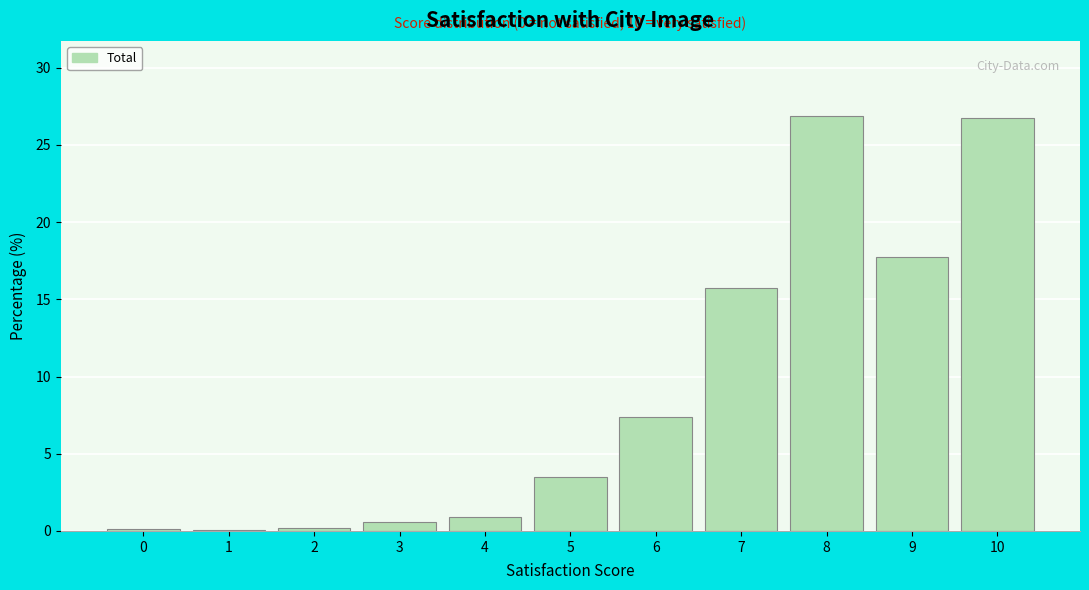

Read the value at 4.

0.9